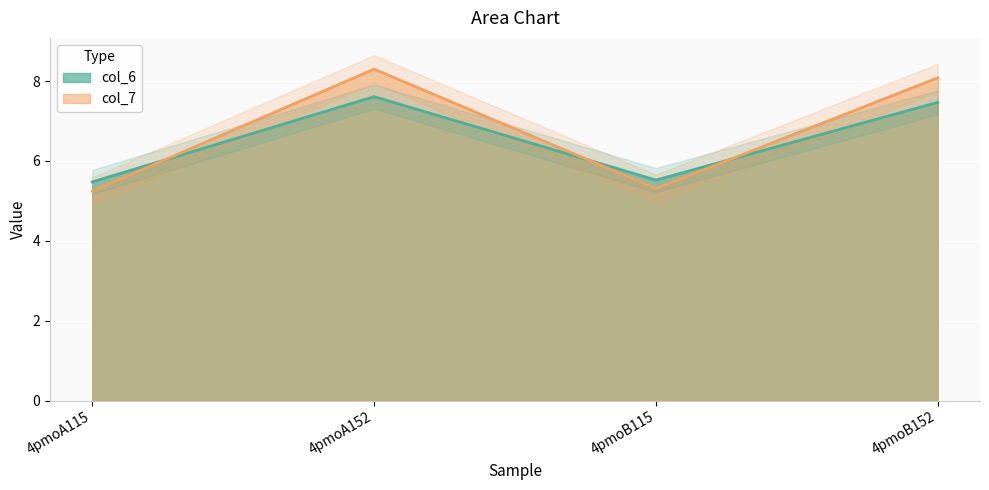

List the labels in order of col_7 value, largest first.

4pmoA152, 4pmoB152, 4pmoB115, 4pmoA115